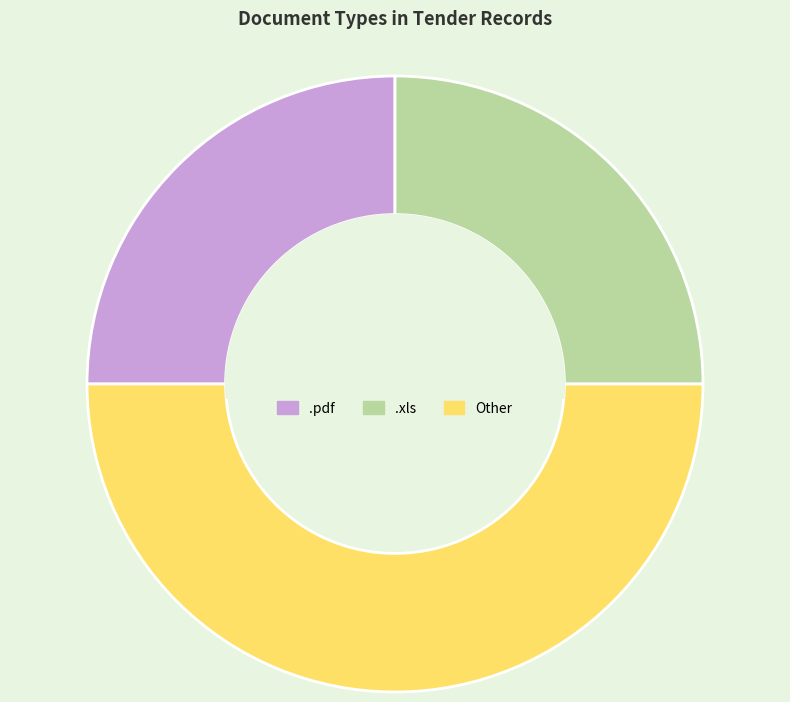

Which has a higher value, .xls or Other?

Other